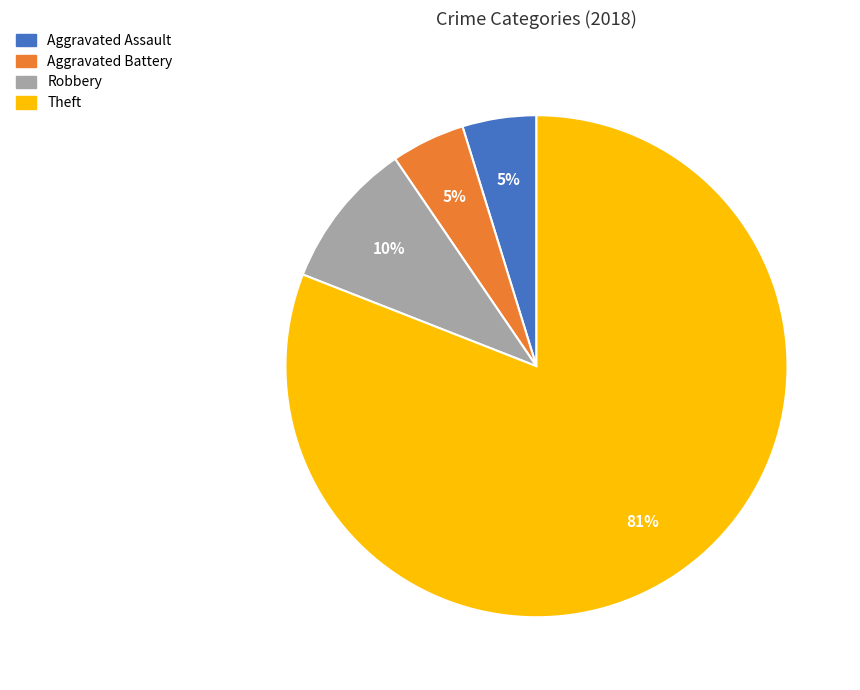

Is there a majority slice in this chart?

Yes